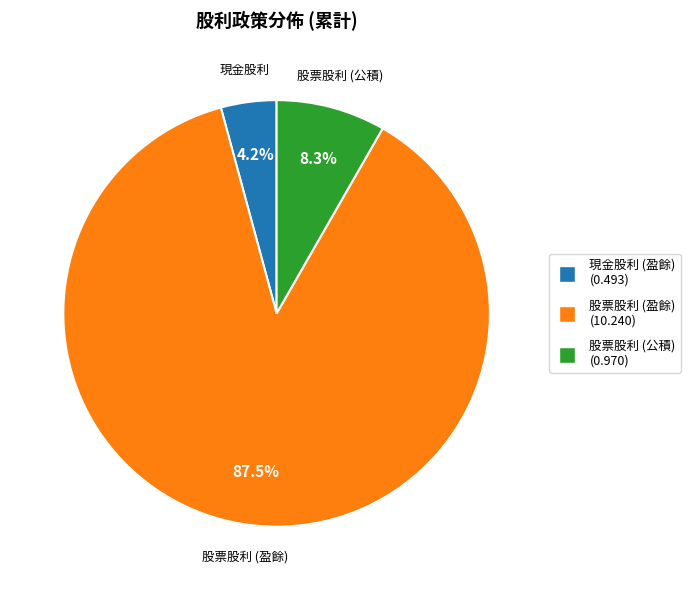

Does any single category account for the majority?

Yes